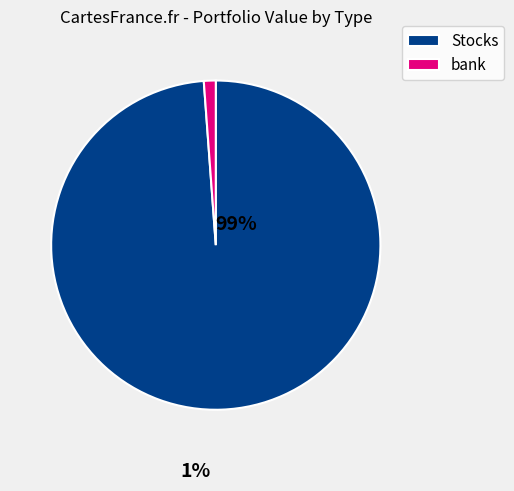

Rank the categories by value from lowest to highest.

bank, Stocks